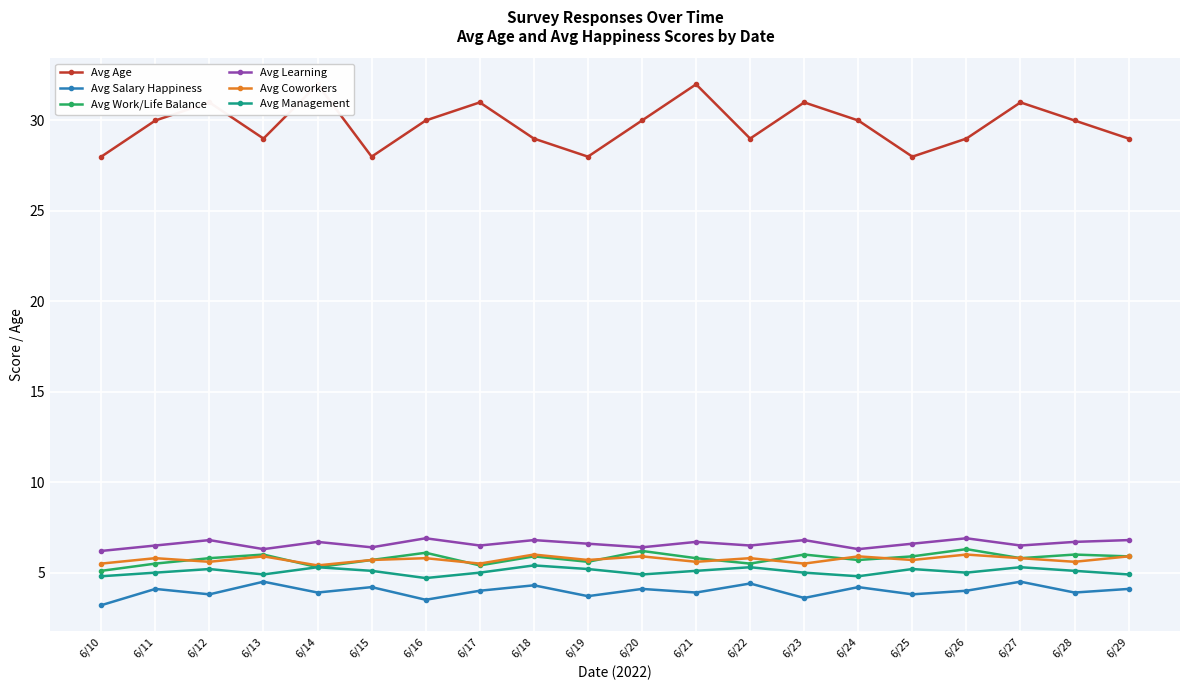

At which label is Avg Age closest to 30?

6/11